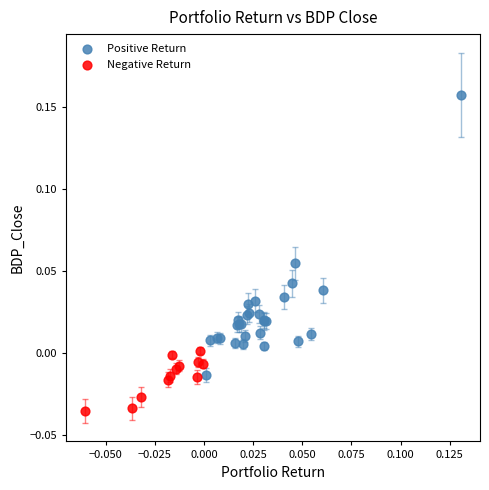

Which series has the largest Y range (max minus min)?

Positive Return